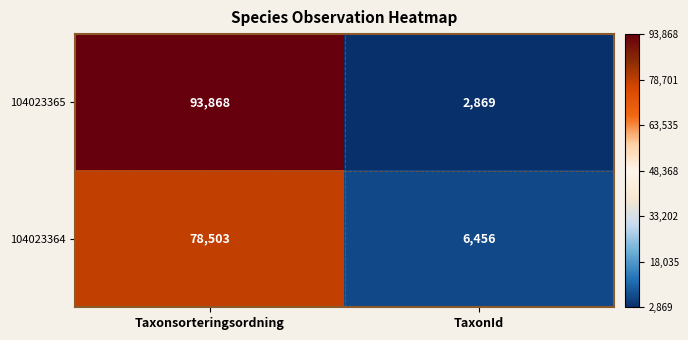

Reading left to right, what are all the values shown in this chart?

104023365: 93868	2869
104023364: 78503	6456